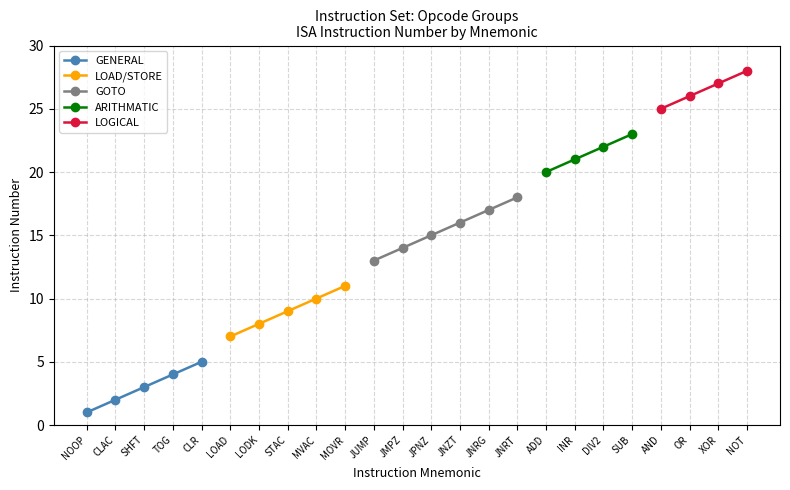

At which category does the chart reach its peak across all series?

NOT